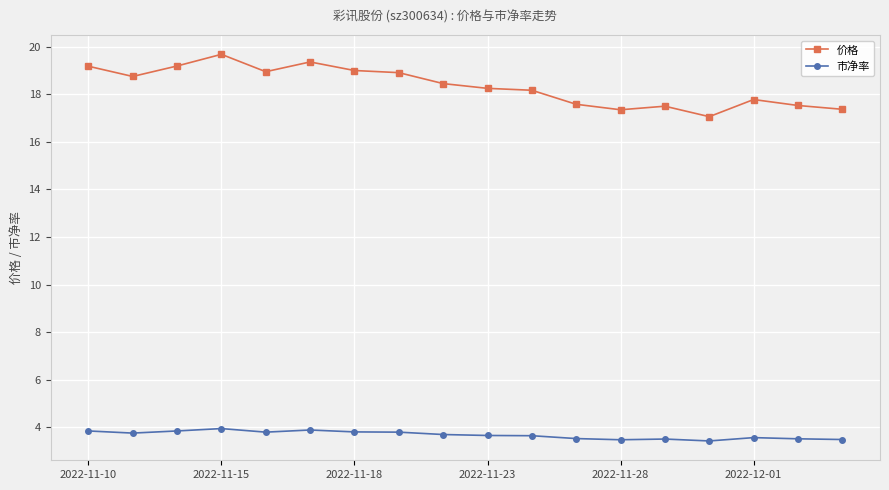

At how many categories does at least one series exceed 11?

18